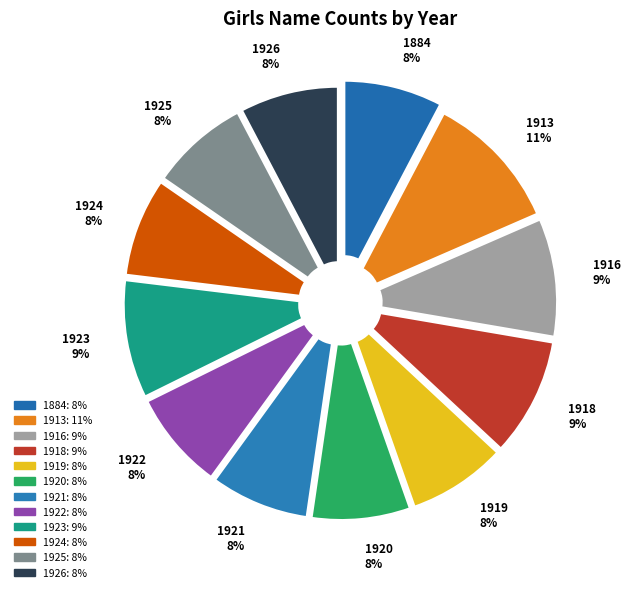

Is the sum of 1923 and 1918 greater than half?

No